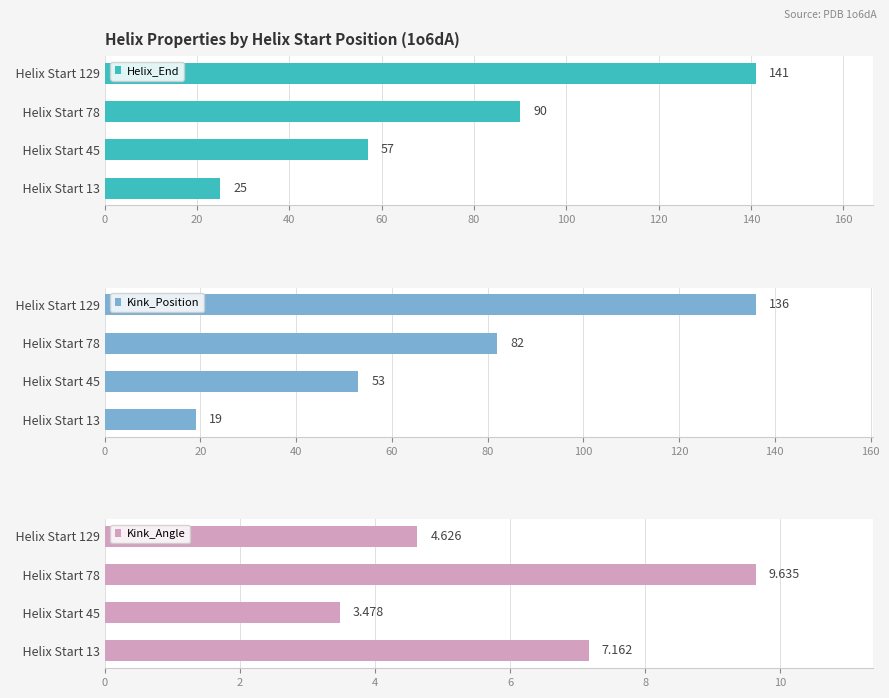

What are all the series names shown in the legend?

Helix_End, Kink_Position, Kink_Angle